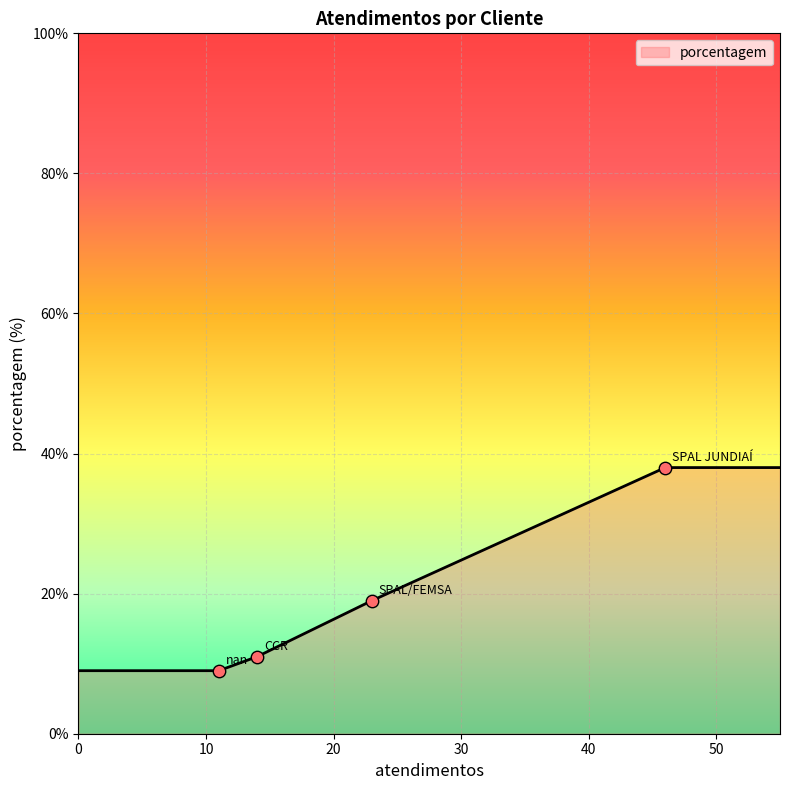

True or false: there are more than 2 points higher than both neighbors.

False